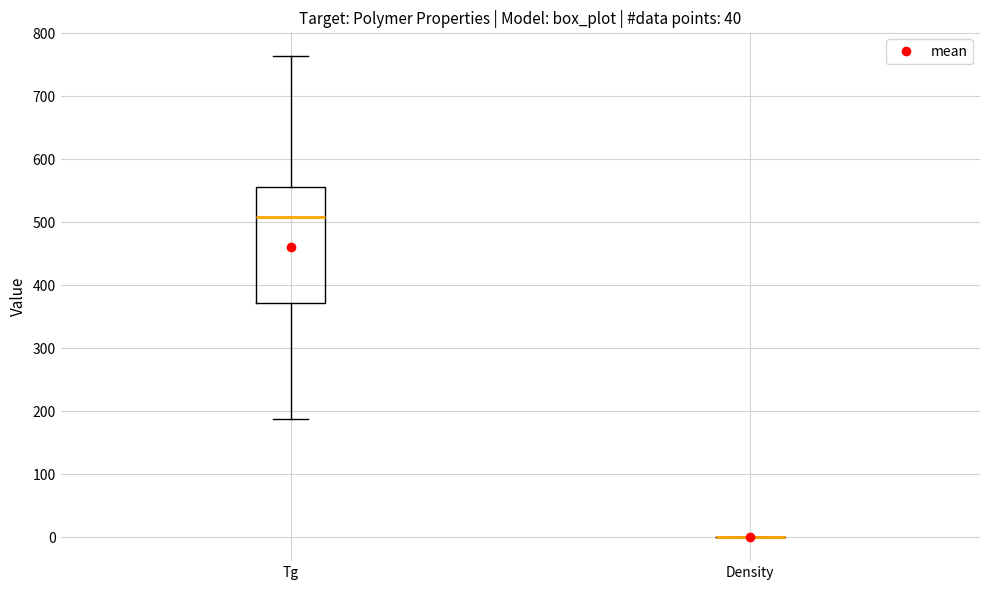

Reading left to right, read every box against the y-axis: the position of its median line, the range the box covers, and the ends of its whiskers. The values are not printed on the chart, so give them approximately, as read against the axis.

Tg: median 510, box 370 to 560, whiskers 190 to 760
Density: box collapsed to a line at 0, whiskers 0 to 0